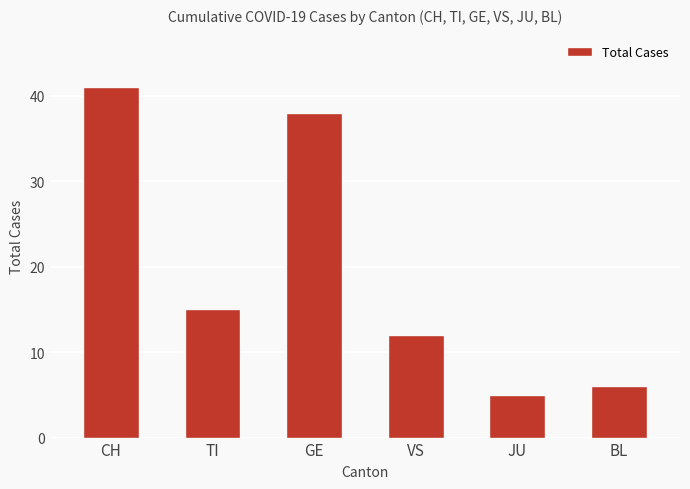

Rank the categories by value from highest to lowest.

CH, GE, TI, VS, BL, JU